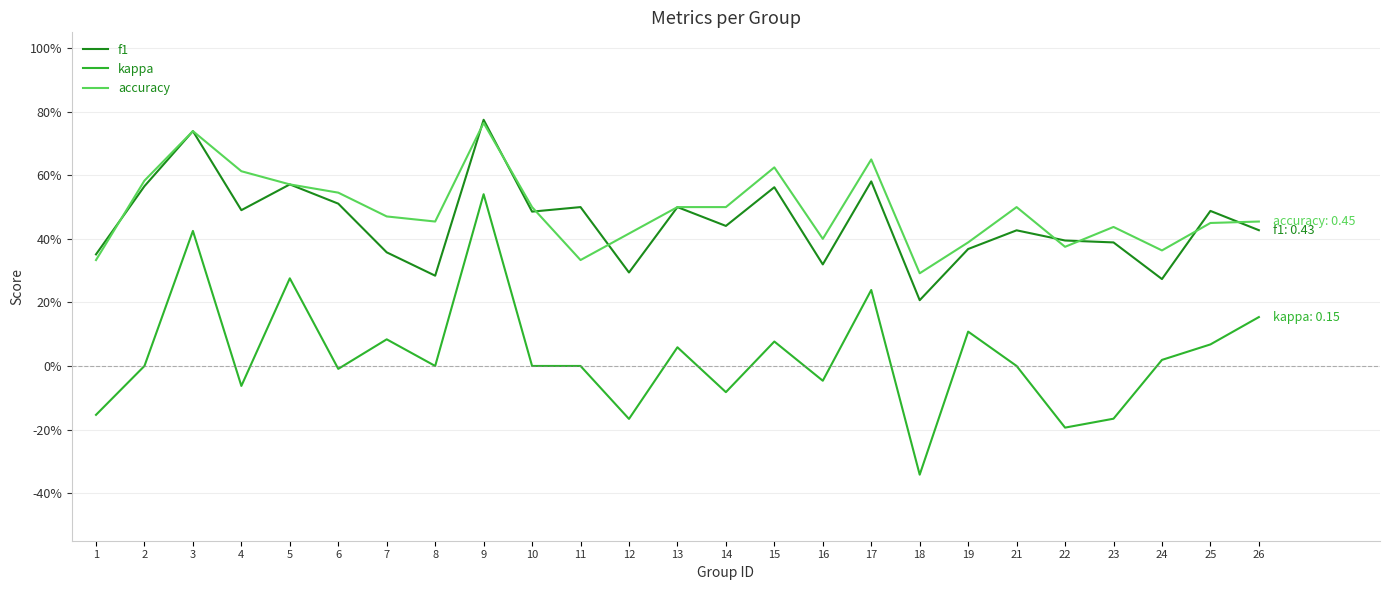

What is the sum of the accuracy values at 5 and 12?

1.0